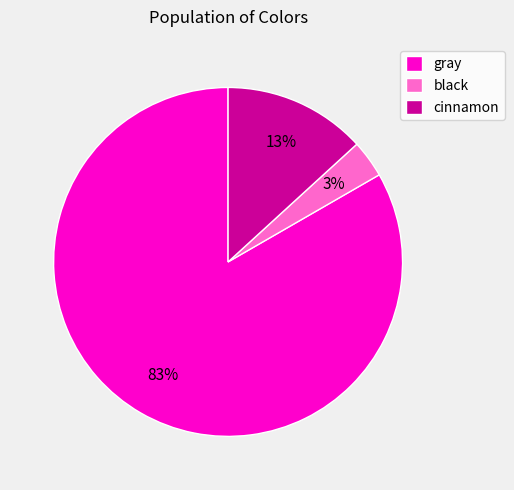

Count the number of slices in the pie.

3